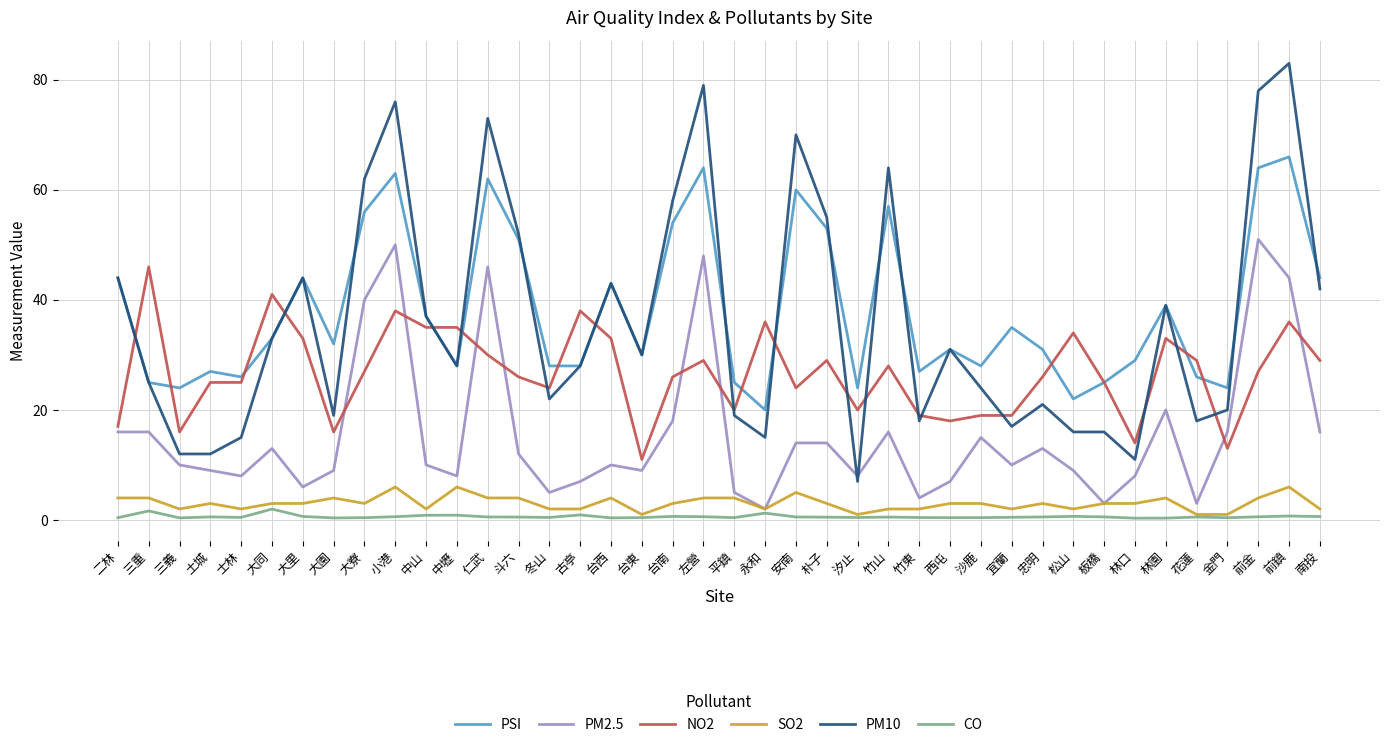

The PM10 series shows 14.0 at 大寮. True or false?

False